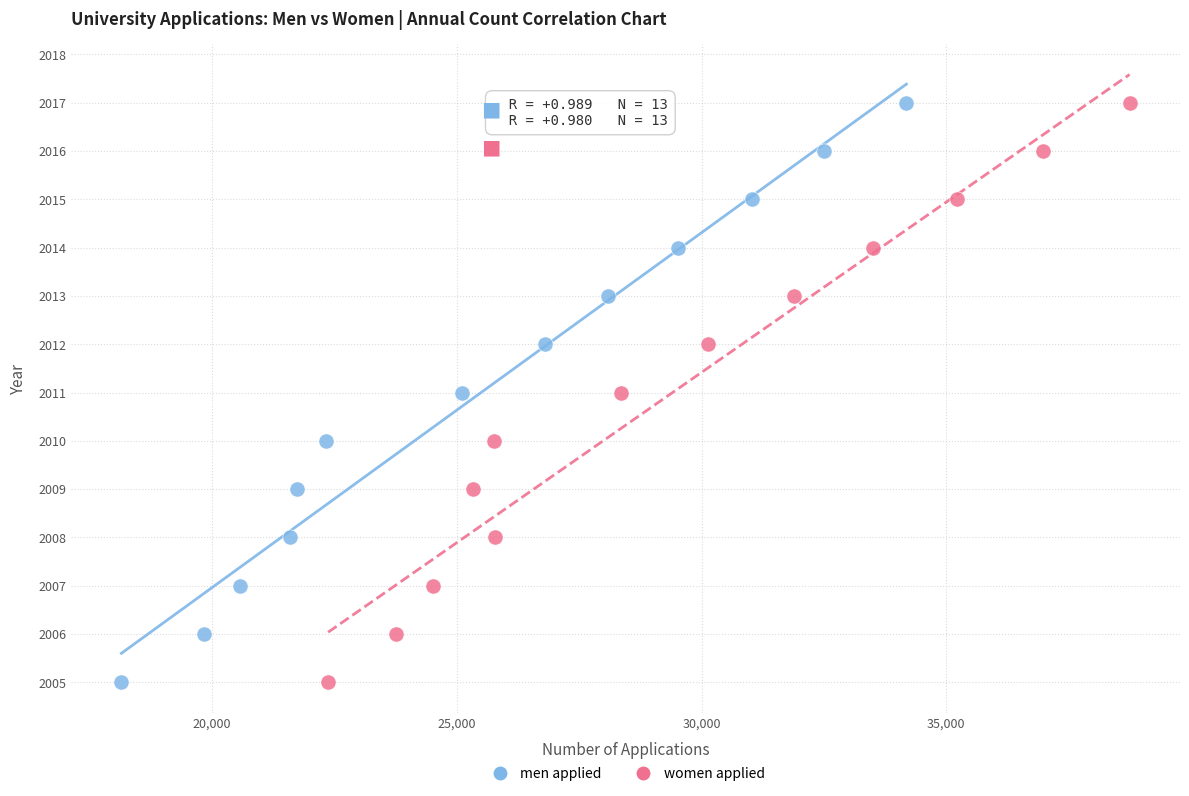

What are all the series names shown in the legend?

men applied, women applied